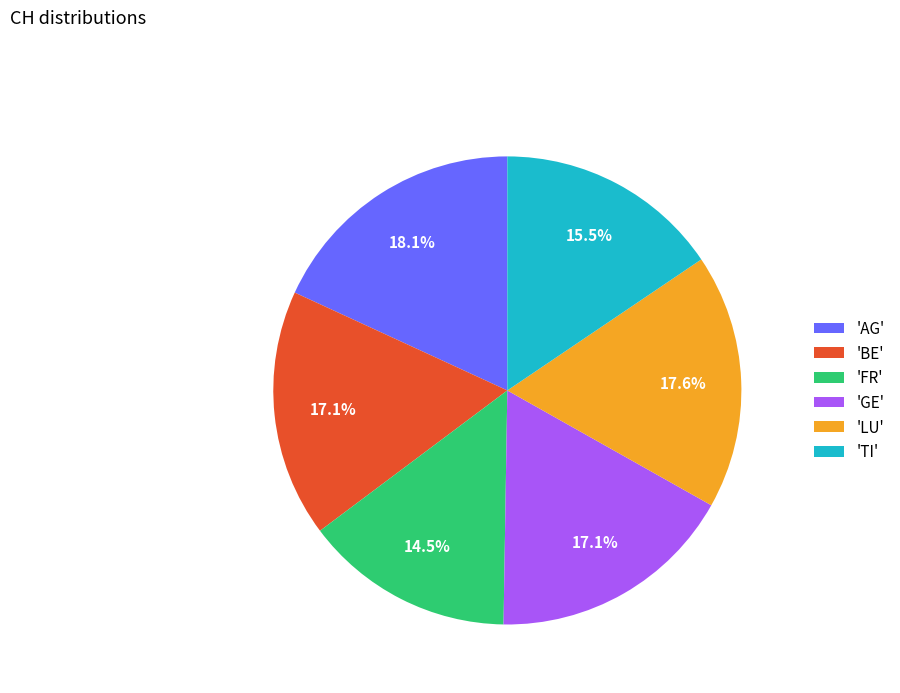

How many slices are in this pie chart?

6